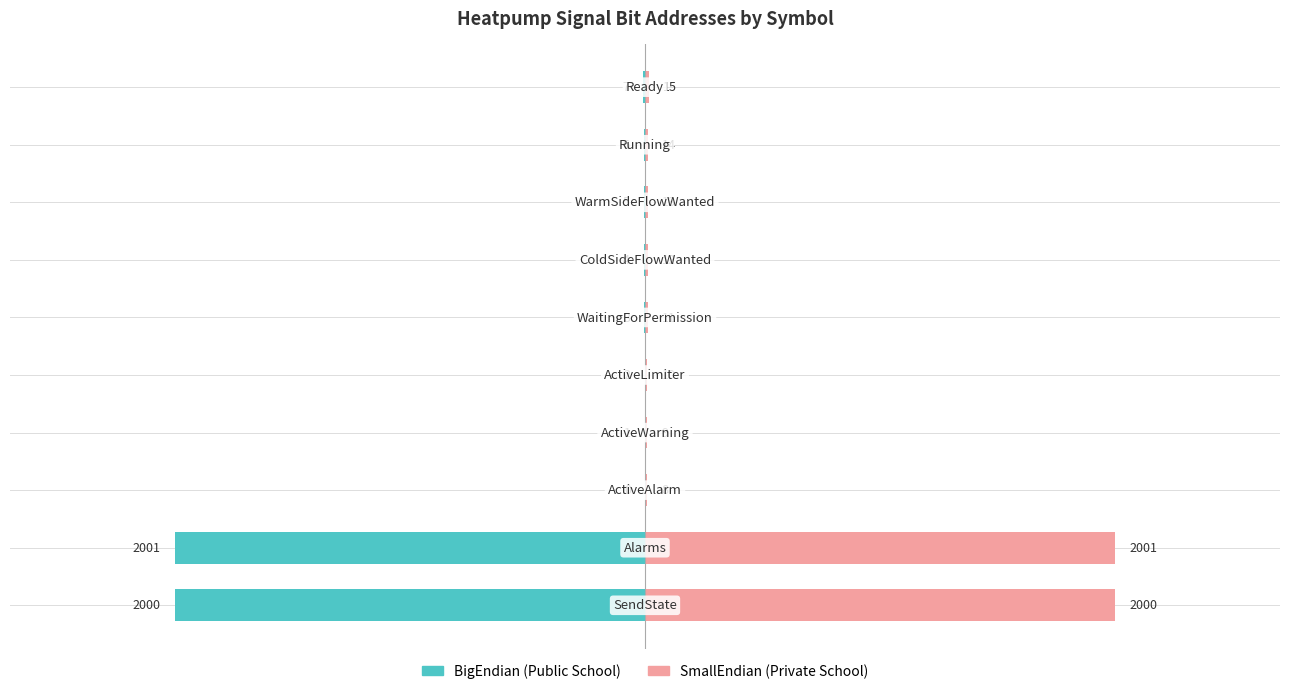

What is the difference between the BigEndian (Public School) values at 8 and 9?

1